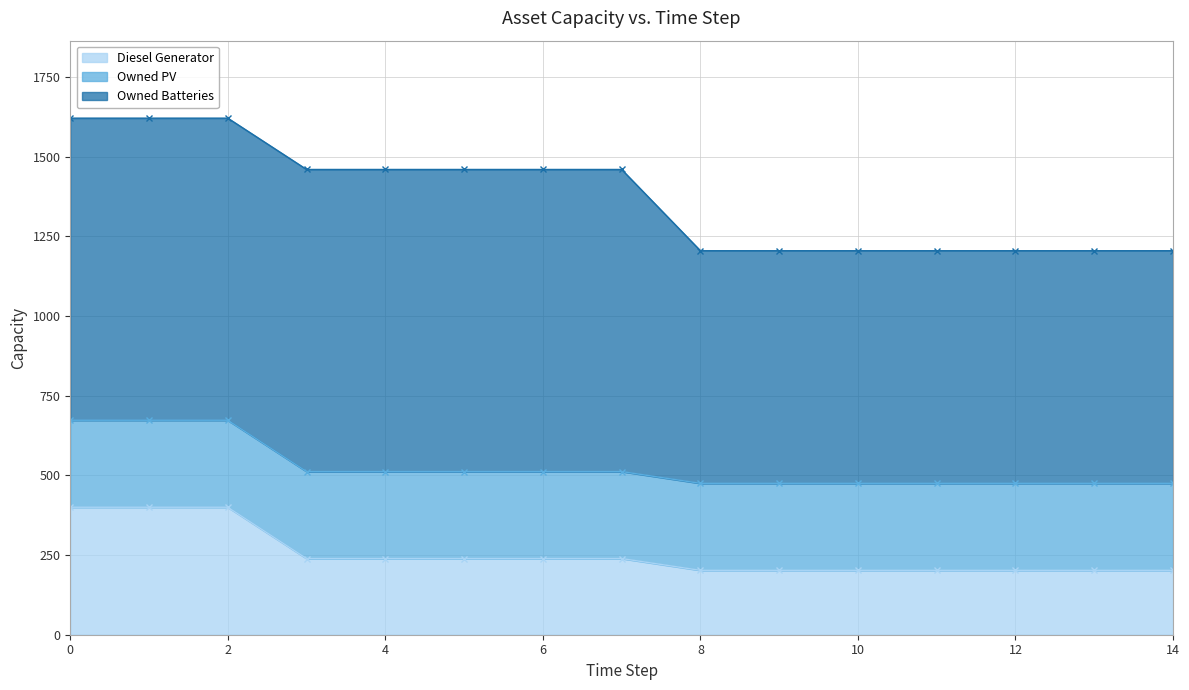

What is the difference between the highest and lowest values at 6?

709